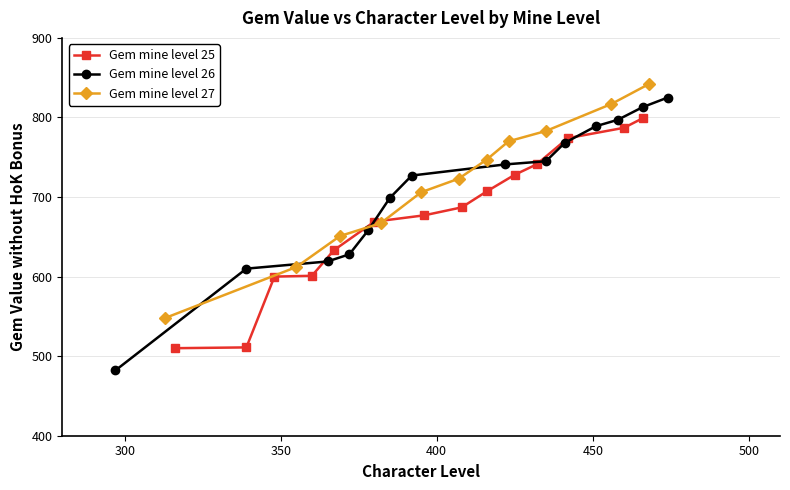

What is the value of the Gem mine level 25 point at the 13th from the left?

787